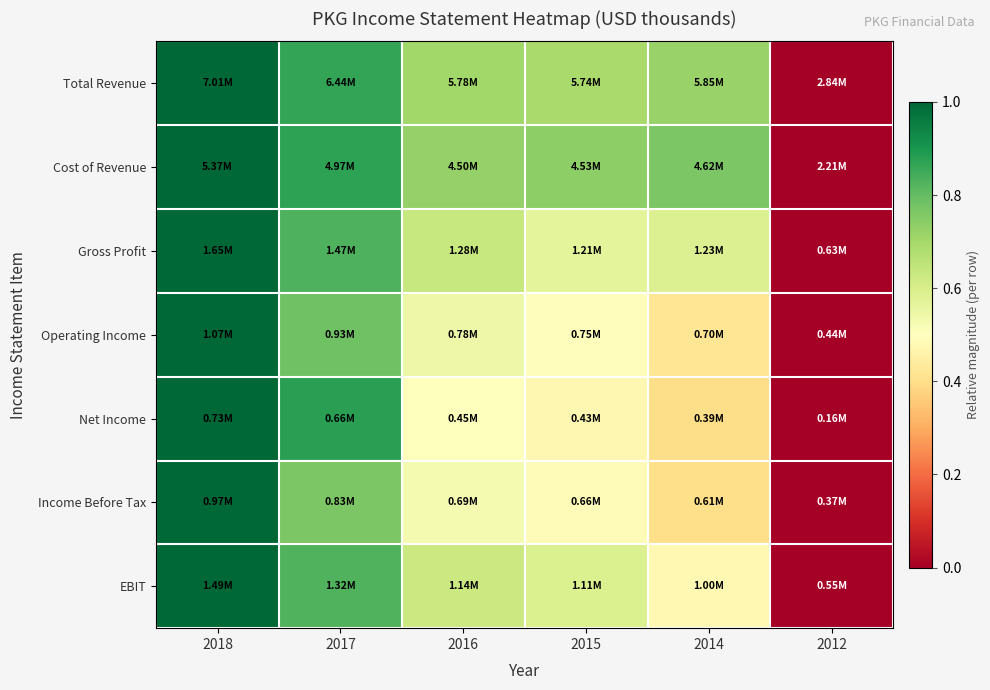

Reading left to right, what are all the values shown in this chart?

Total Revenue: 2018=1.0	2017=0.9	2016=0.7	2015=0.7	2014=0.7	2012=0.0
Cost of Revenue: 2018=1.0	2017=0.9	2016=0.7	2015=0.7	2014=0.8	2012=0.0
Gross Profit: 2018=1.0	2017=0.8	2016=0.6	2015=0.6	2014=0.6	2012=0.0
Operating Income: 2018=1.0	2017=0.8	2016=0.5	2015=0.5	2014=0.4	2012=0.0
Net Income: 2018=1.0	2017=0.9	2016=0.5	2015=0.5	2014=0.4	2012=0.0
Income Before Tax: 2018=1.0	2017=0.8	2016=0.5	2015=0.5	2014=0.4	2012=0.0
EBIT: 2018=1.0	2017=0.8	2016=0.6	2015=0.6	2014=0.5	2012=0.0